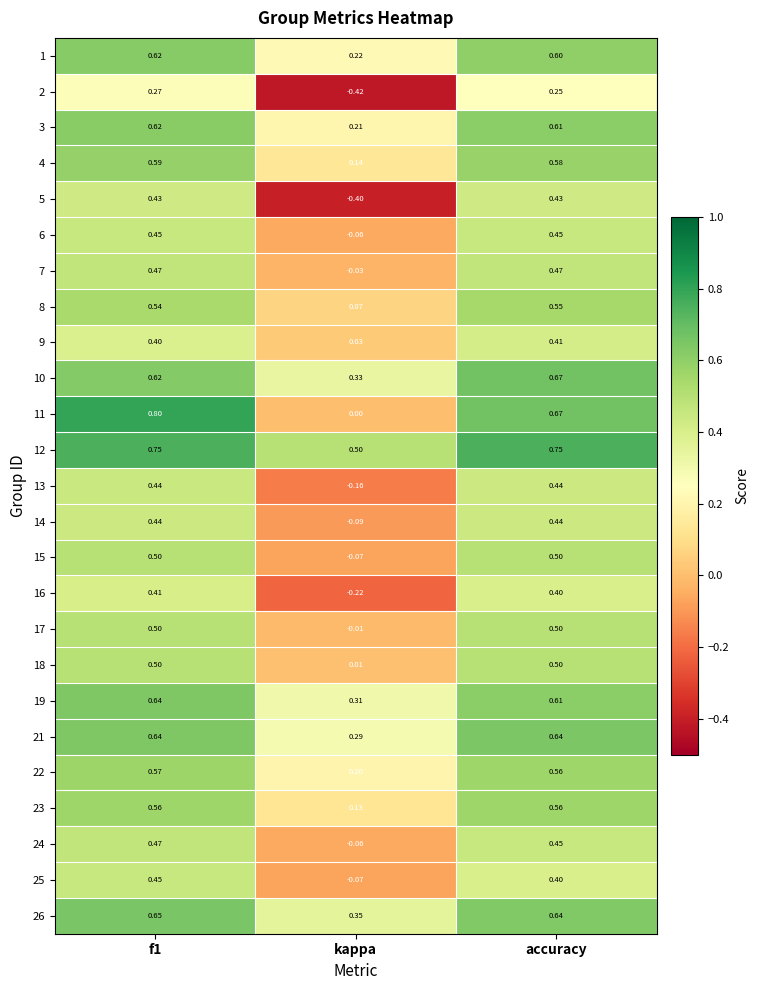

Is the value of 13 at f1 greater than the value of 2 at accuracy?

Yes